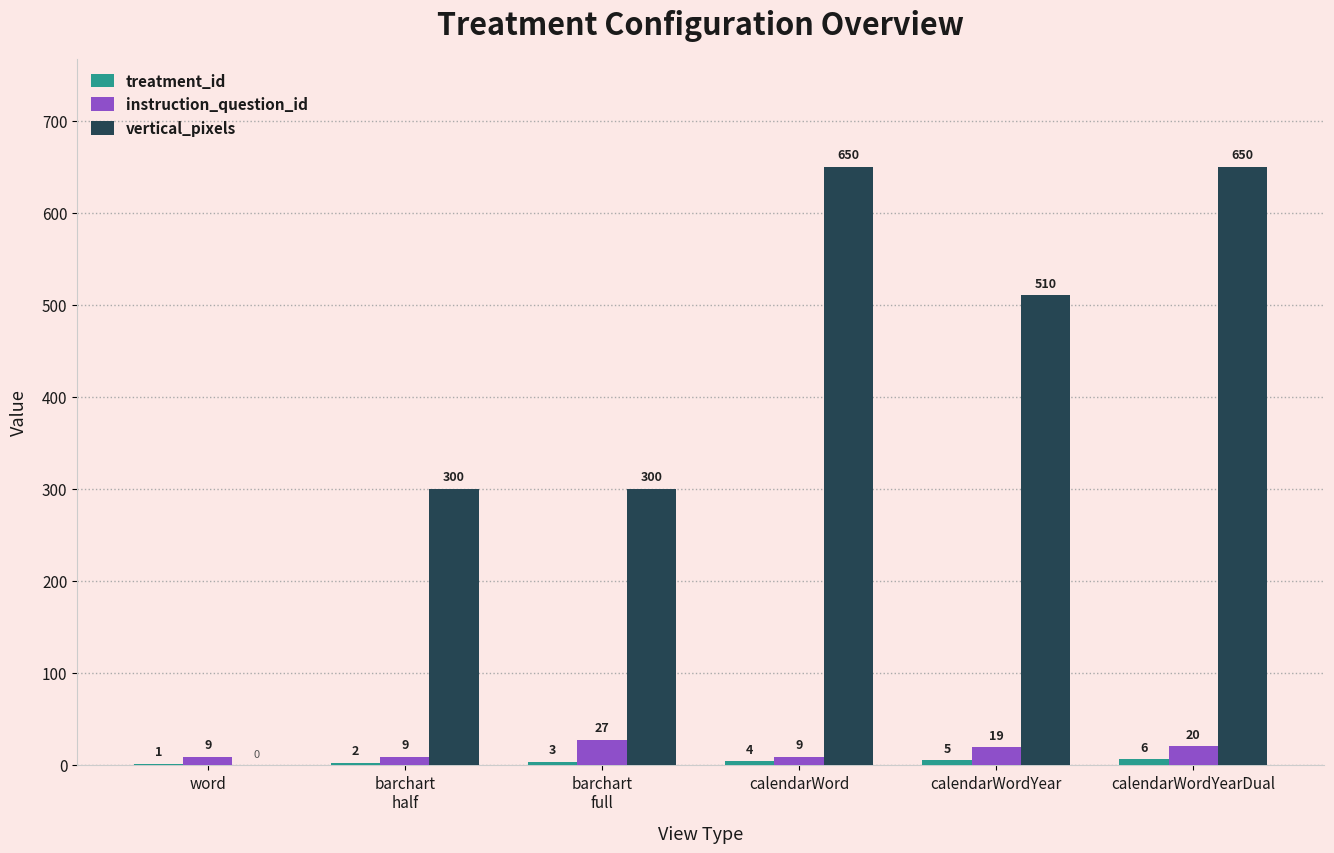

At which category is the sum across all series the highest?

calendarWordYearDual